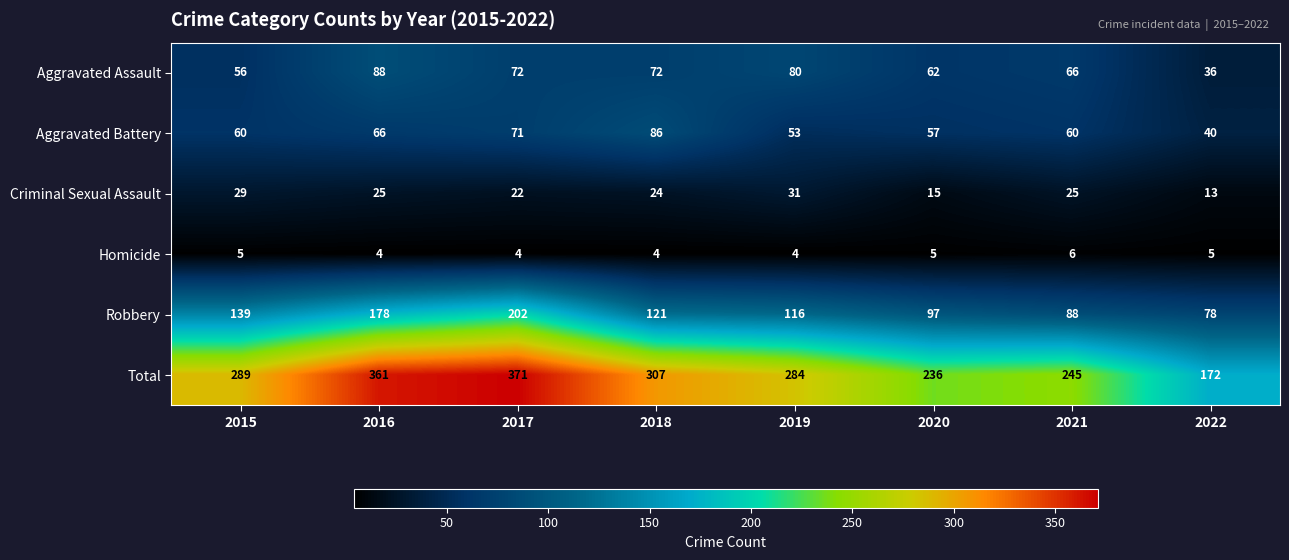

What is the sum of the Homicide values at 2016 and 2020?

9